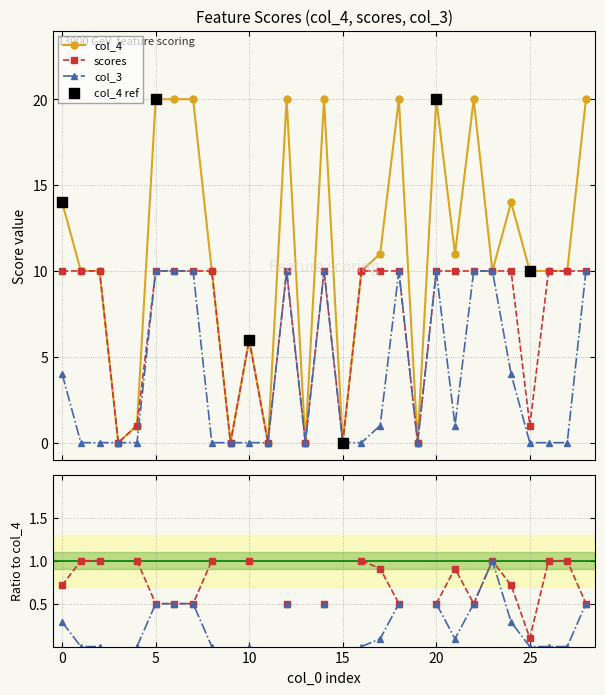

Which series has the widest spread of Y values?

col_4